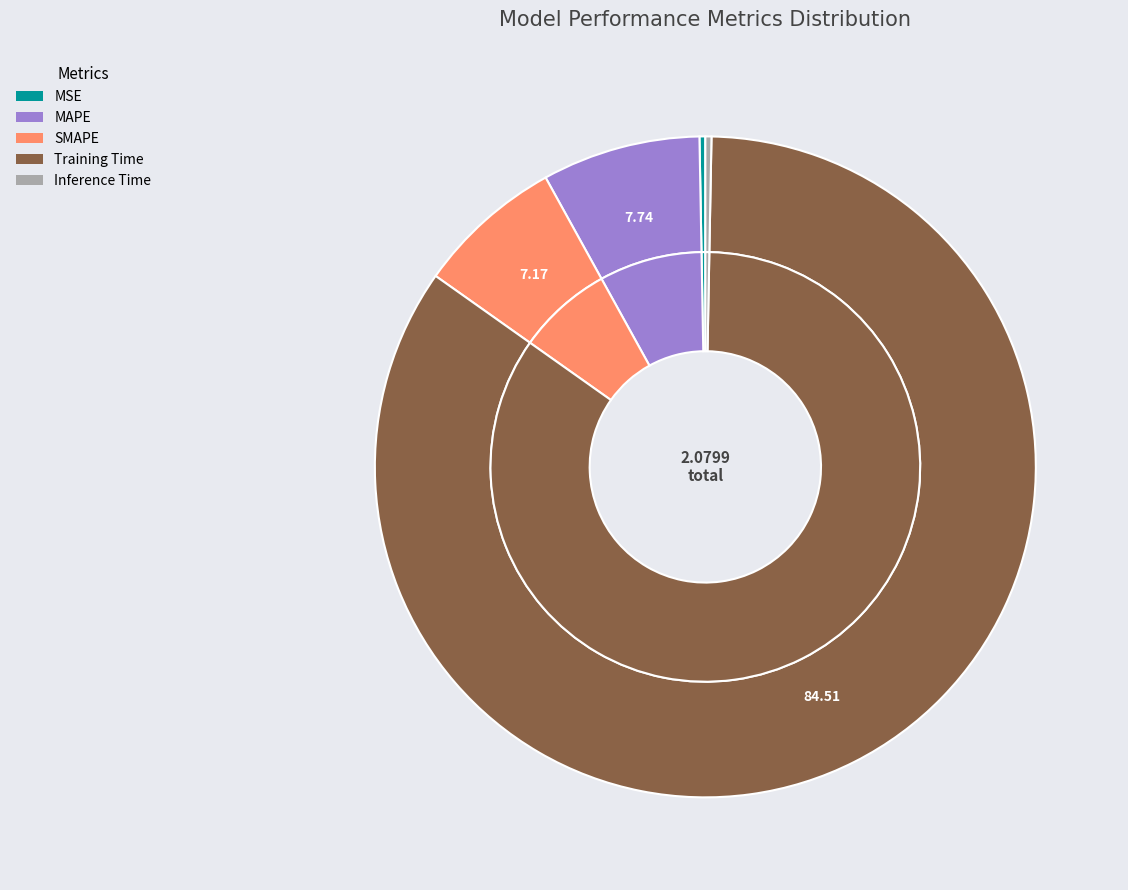

To the nearest percent, what percentage of the pie is MAPE?

8%